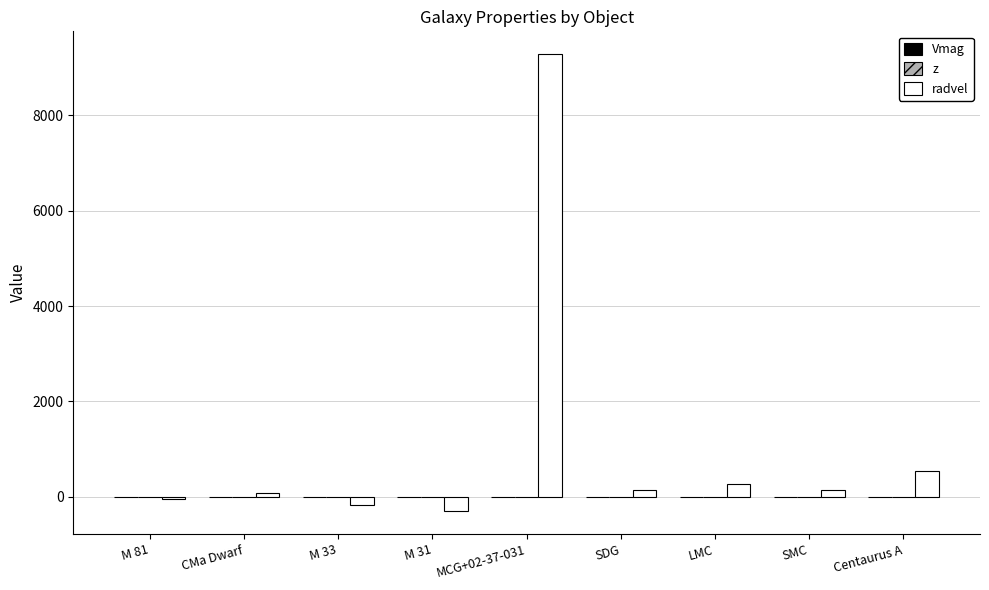

How many data points does each series have?

9